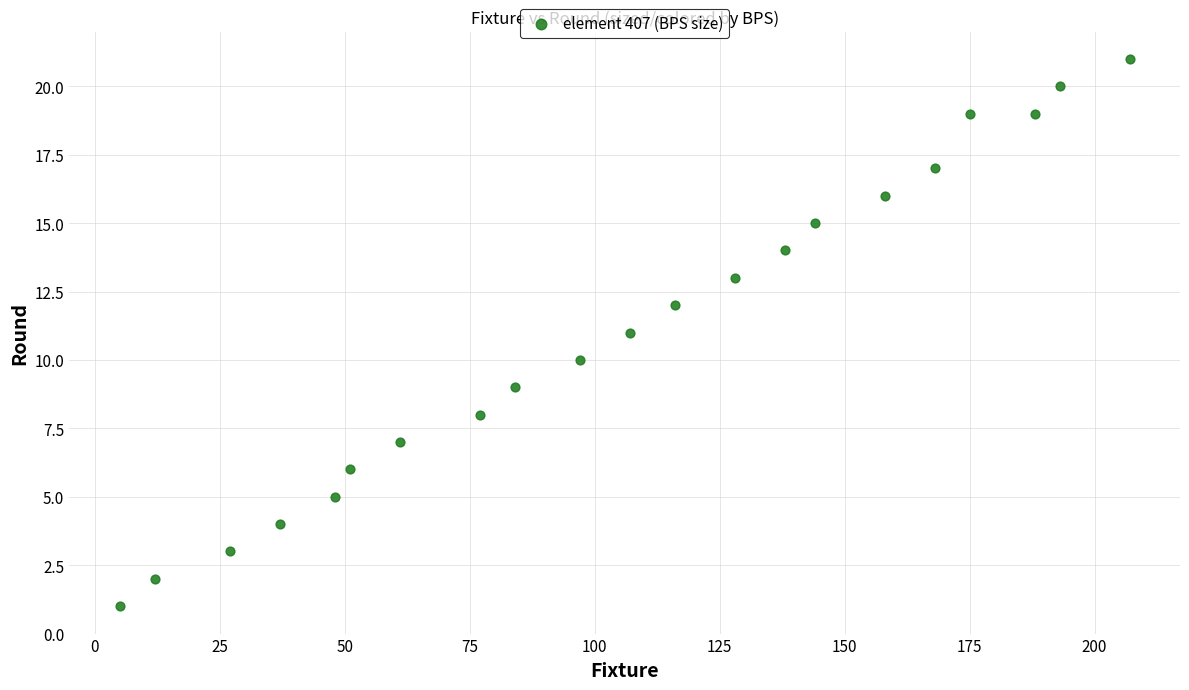

What is the range of X values (max minus min)?

202